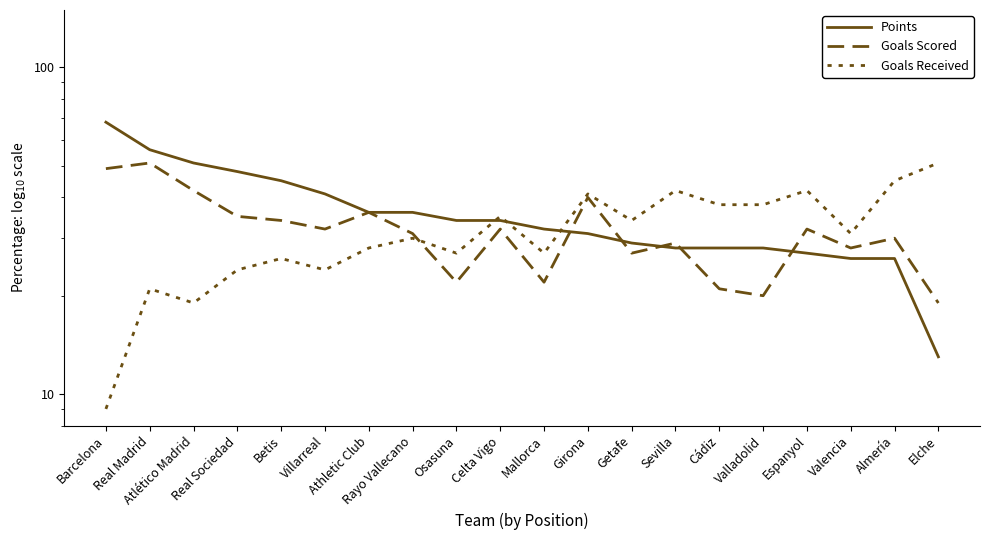

After their last crossing, which series has the higher values: Goals Scored or Points?

Goals Scored